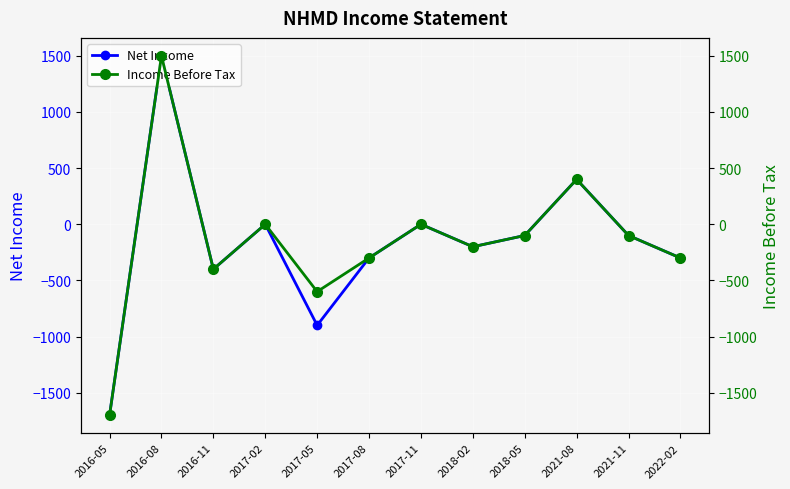

Which series has the largest total across all categories?

Income Before Tax